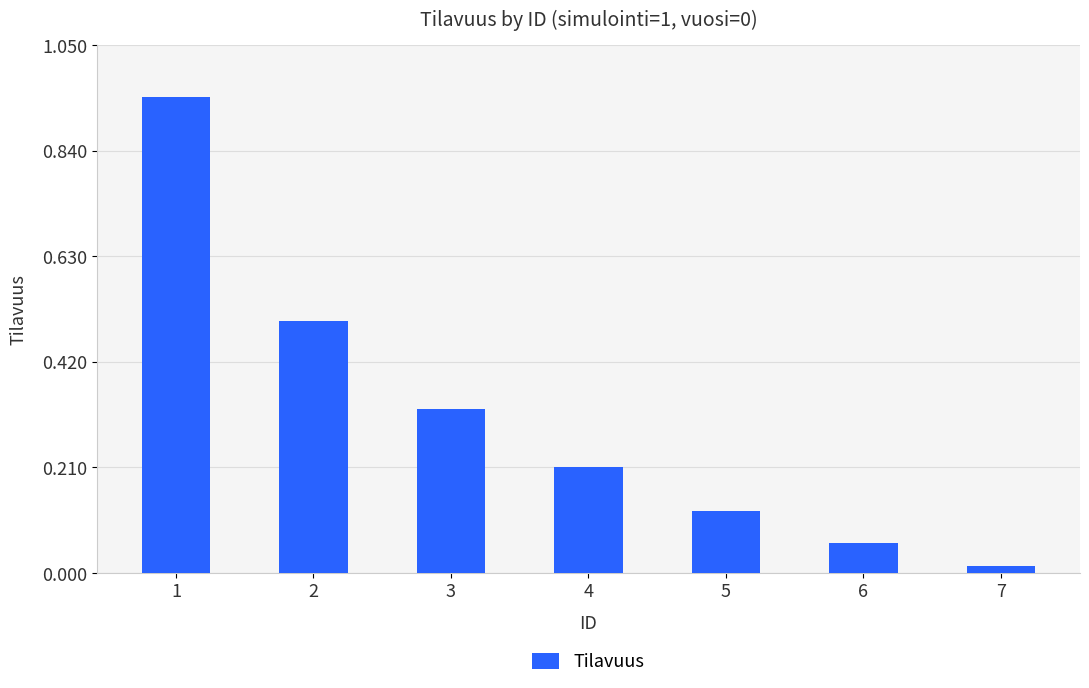

What is the difference between the second highest and second lowest values?

0.4